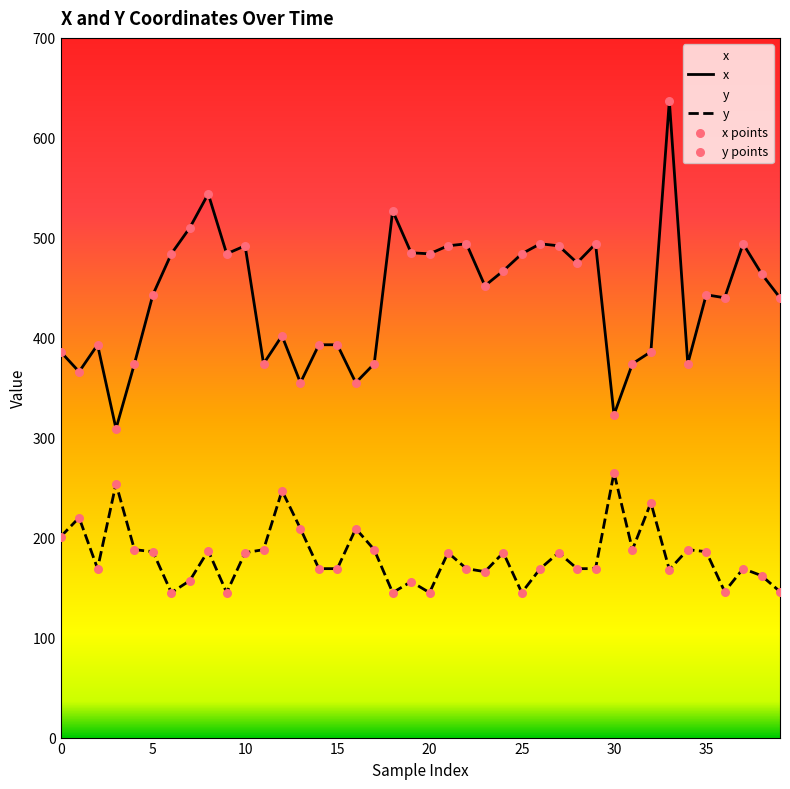

At how many categories does at least one series exceed 422?

24